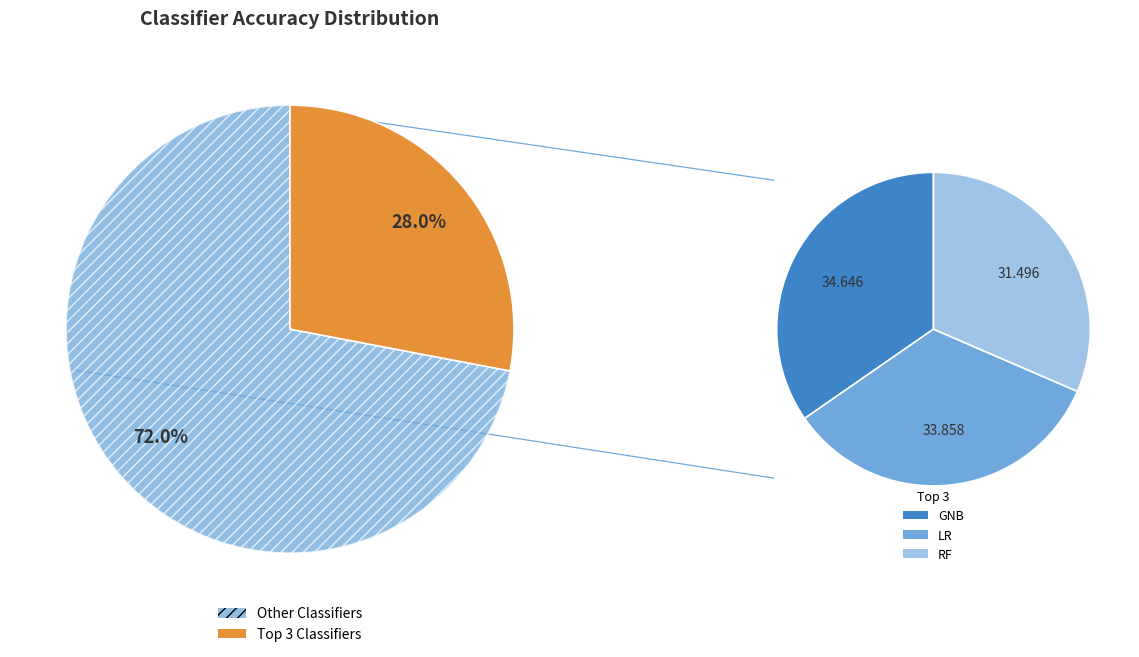

Which category has the biggest portion of the pie?

GNB